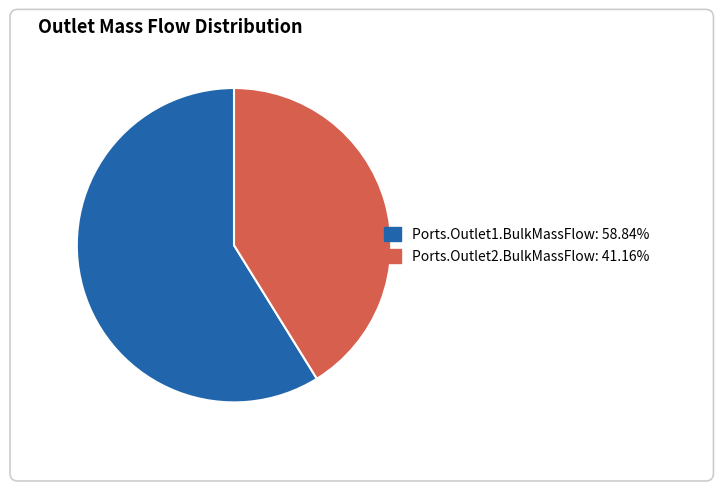

True or false: Ports.Outlet2.BulkMassFlow accounts for 32% of the total.

False